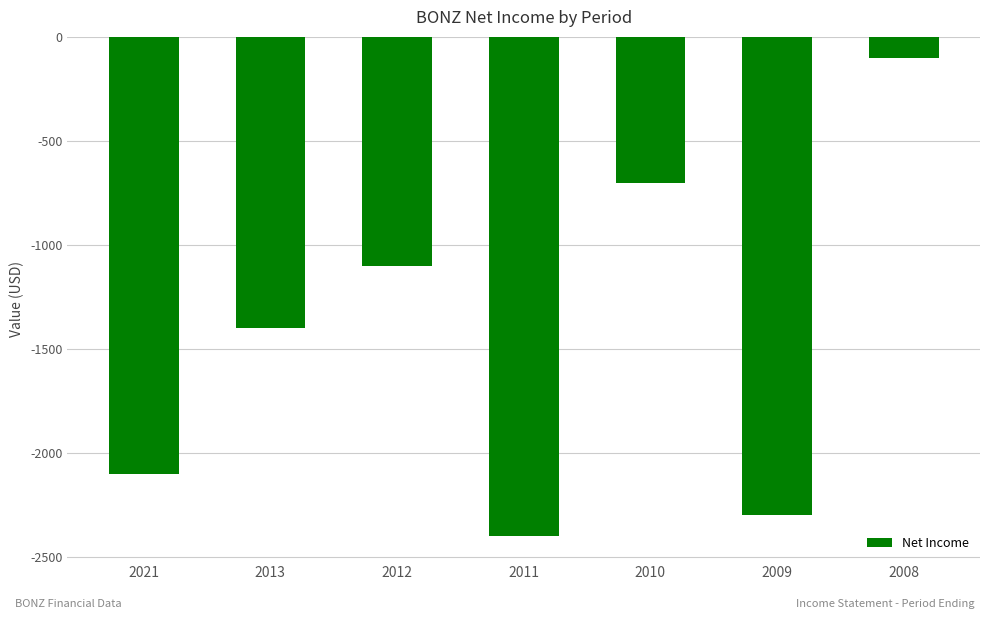

Reading right to left, transcribe all the data shown in this chart.

-100	-2300	-700	-2400	-1100	-1400	-2100